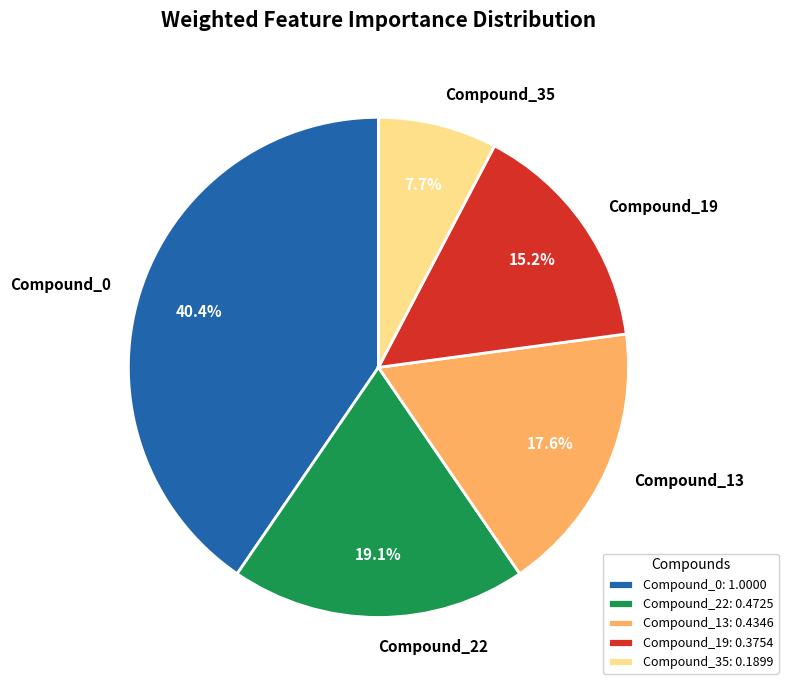

What percentage is the Compound_22 slice, to the nearest percent?

19%